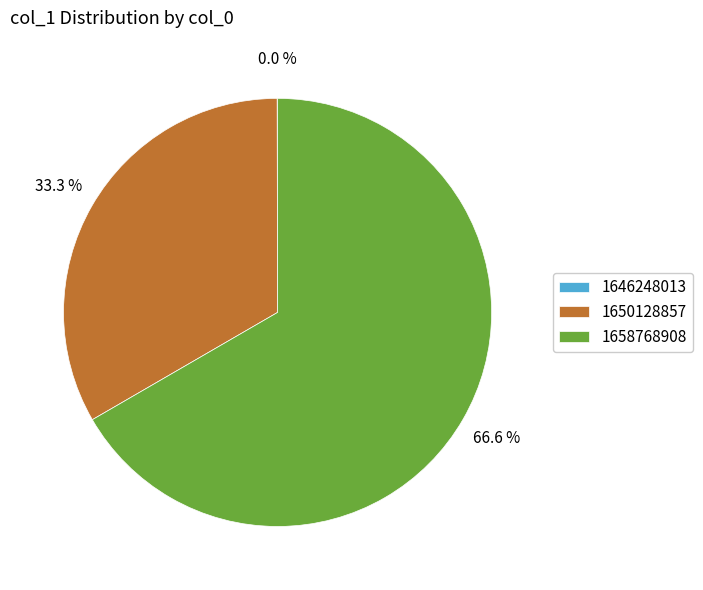

To the nearest percent, what is the average slice percentage?

33%